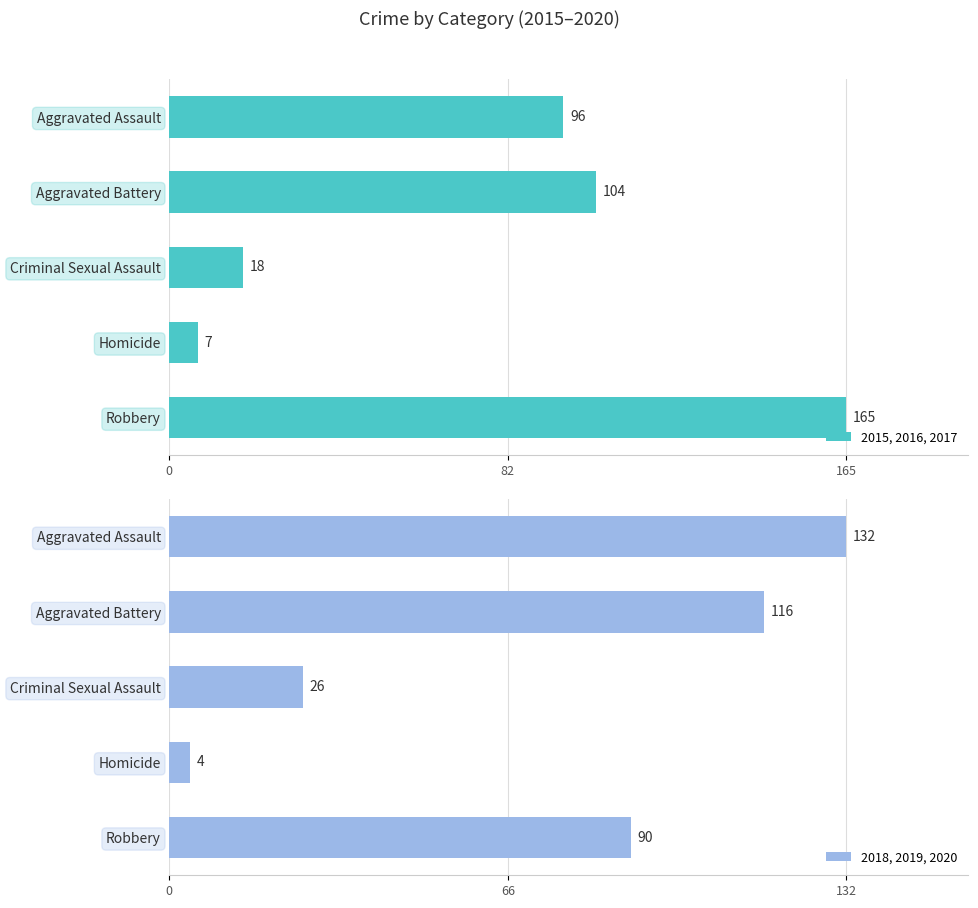

What is the approximate value of 2015, 2016, 2017 at Homicide, to the nearest 10?

10